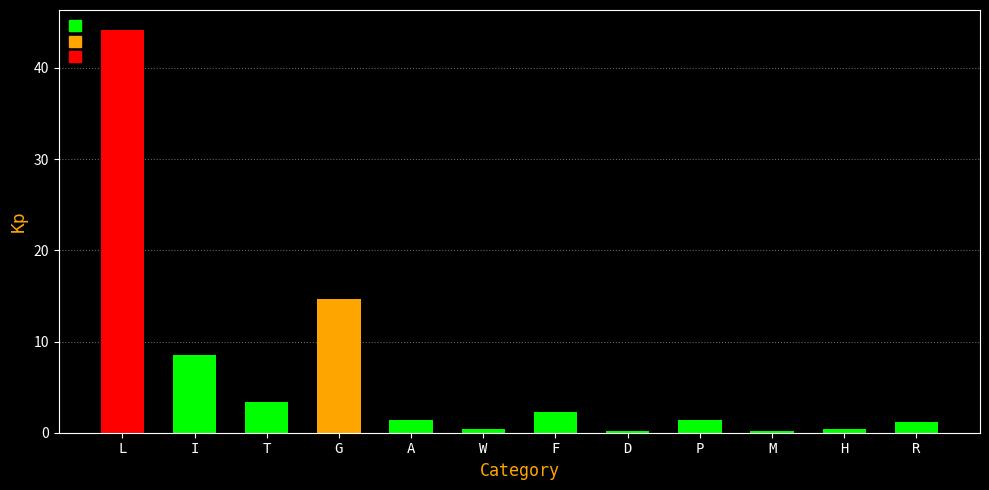

What is the change in value from M to H?

+0.2